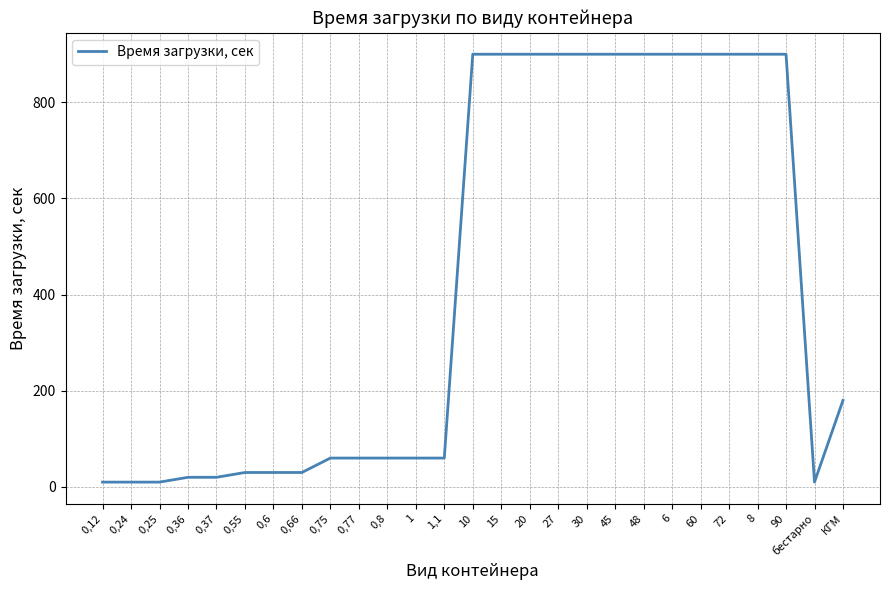

What is the difference between the maximum and minimum values?

890